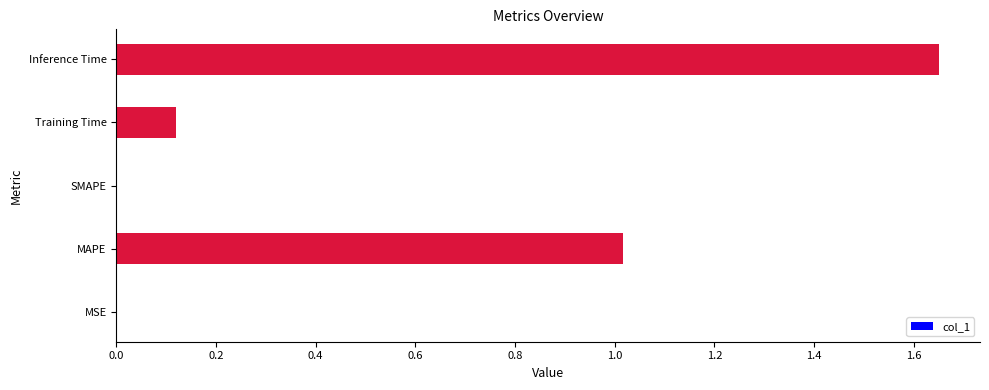

What value does the data have at MAPE?

1.0